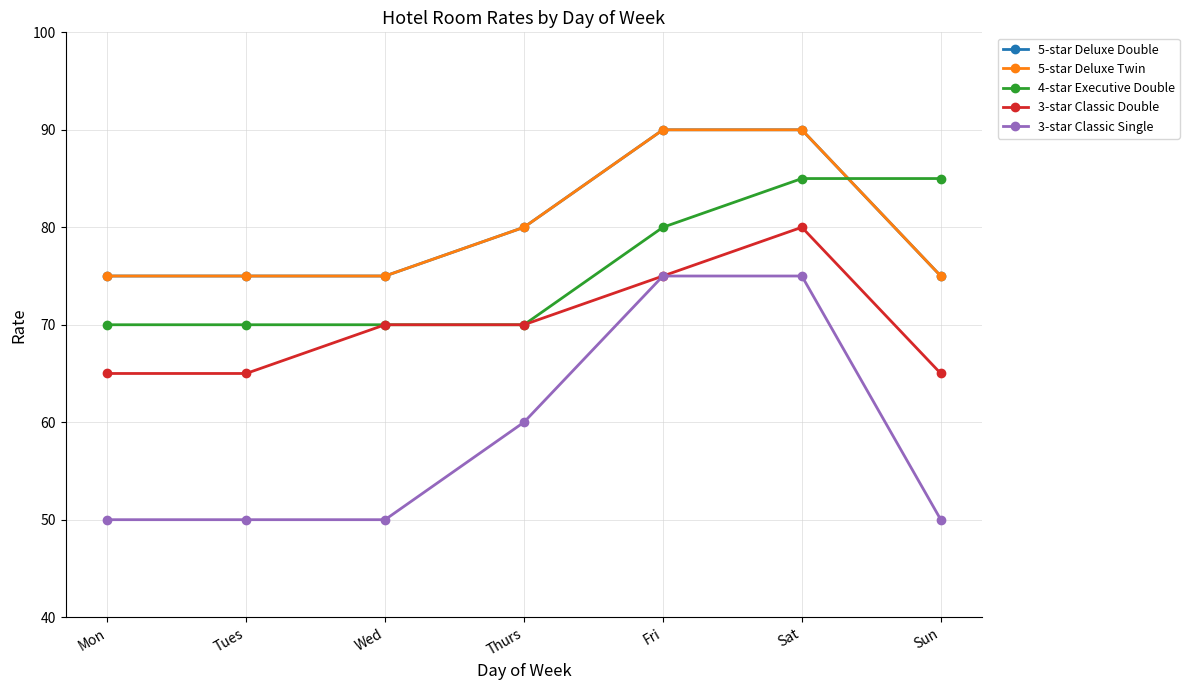

Is this an area chart (filled region under the line)?

No